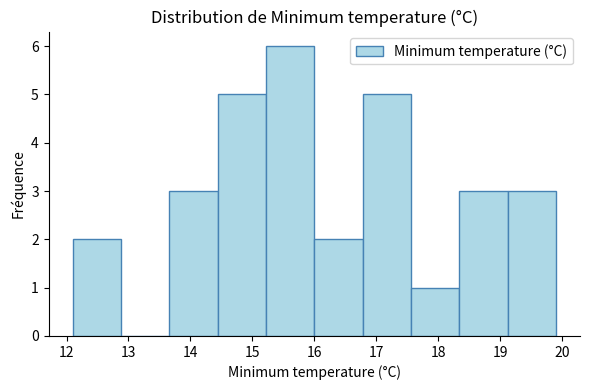

Which range on the x-axis has the tallest bar?

15.22 to 16.00